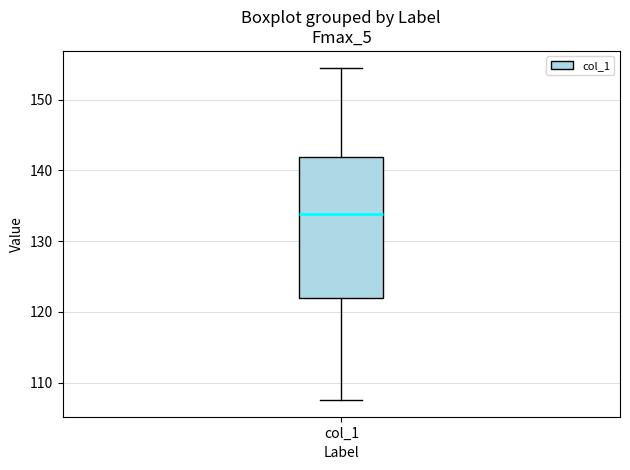

Where is the upper edge of the box for col_1 on the y-axis? The values are not printed on the chart, so give them approximately, as read against the axis.

142